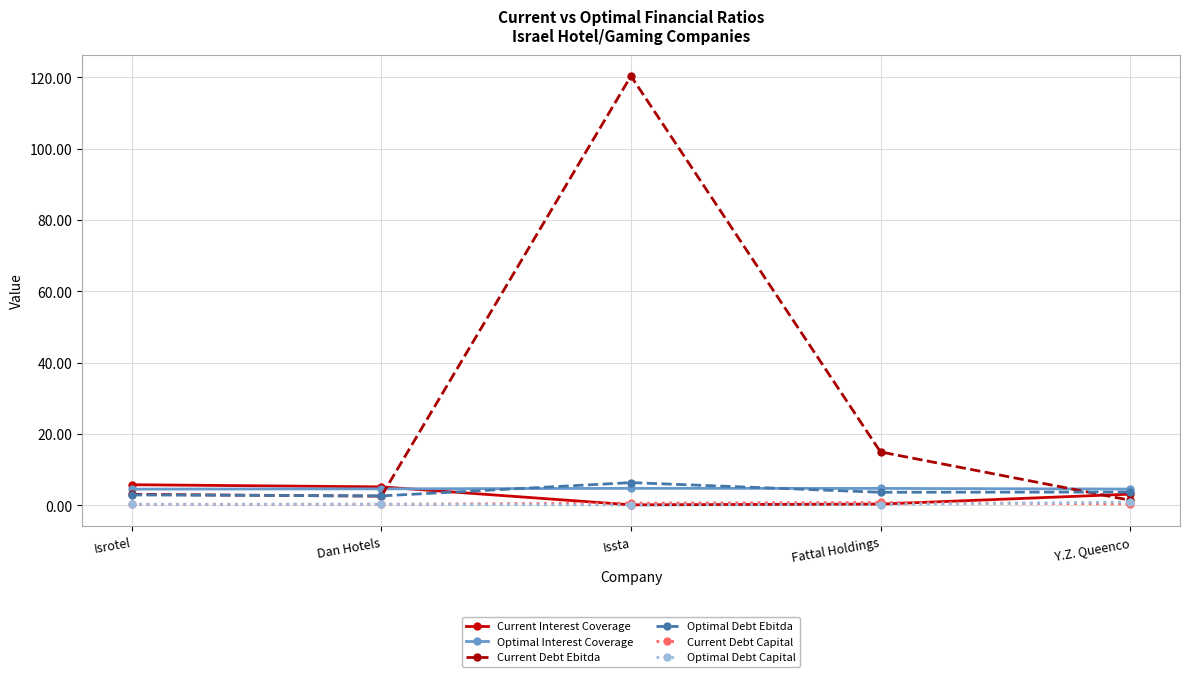

How many lines are shown in the chart?

6